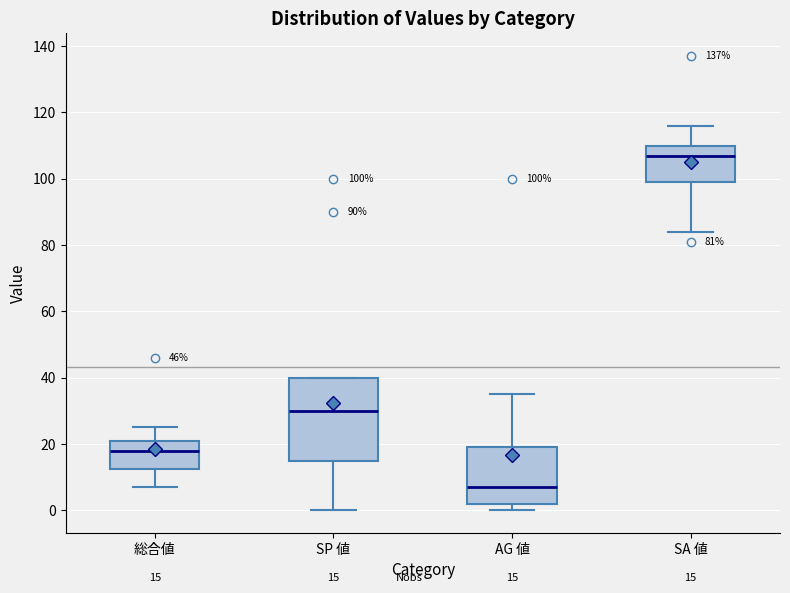

Which box is the tallest, from its lower edge to its upper edge?

SP 値